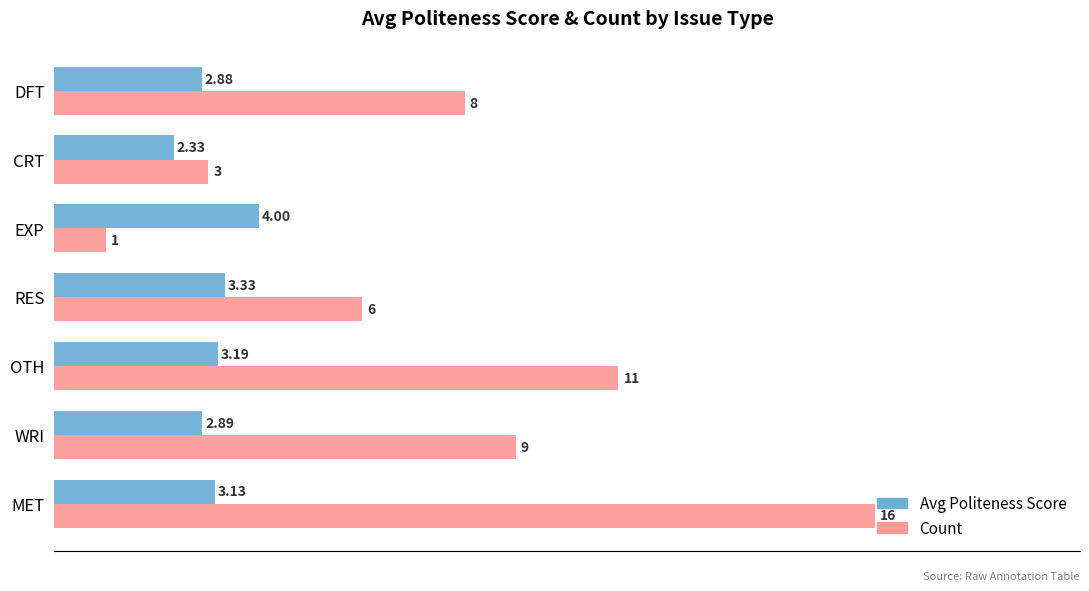

List the series in order of their peak value, highest first.

Count, Avg Politeness Score